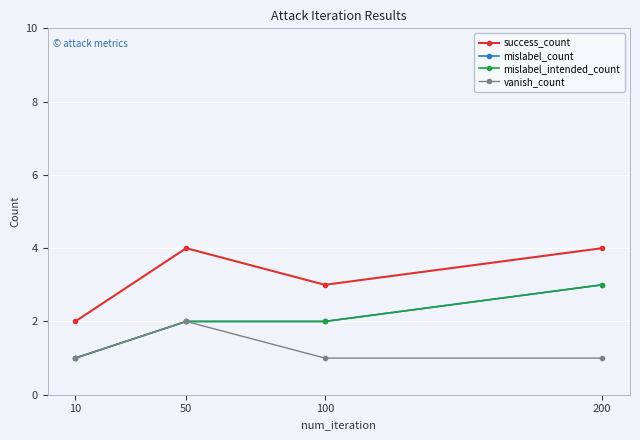

What is the sum of the mislabel_count values at 200 and 50?

5